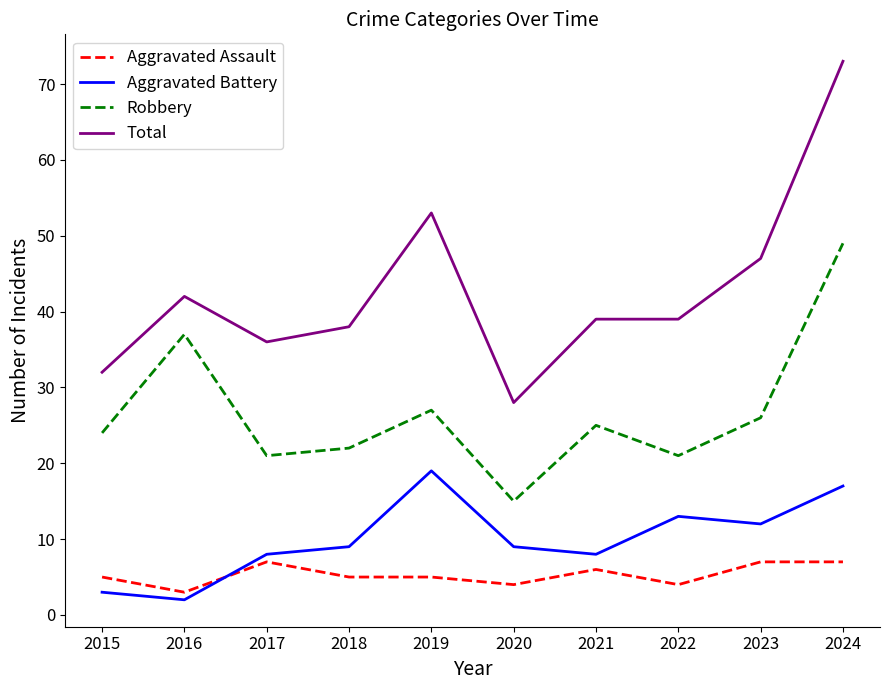

Where is the first local maximum for Total?

2016